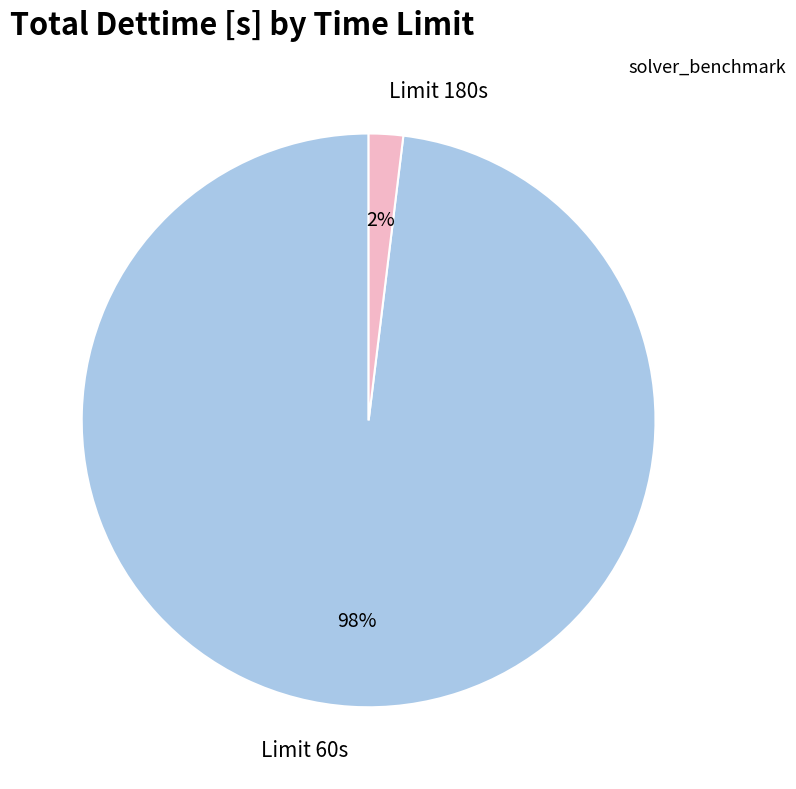

Is it true that Limit 60s is 91% of the pie?

False